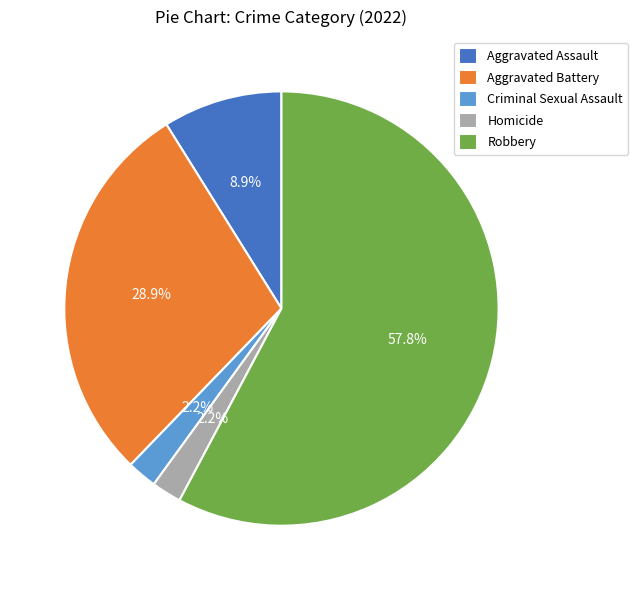

What is the total percentage of Homicide and Robbery?

60.0%